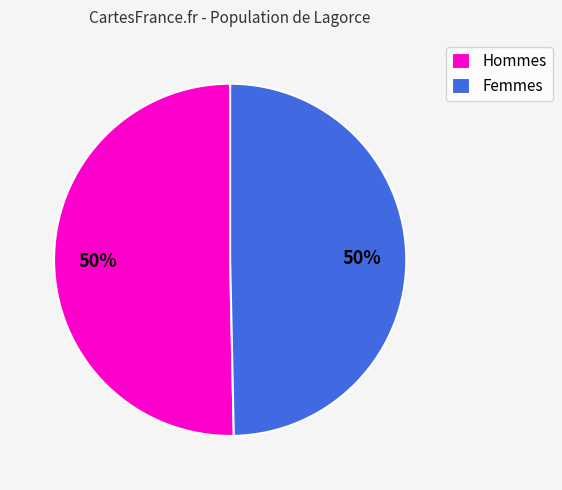

Count the number of slices in the pie.

2